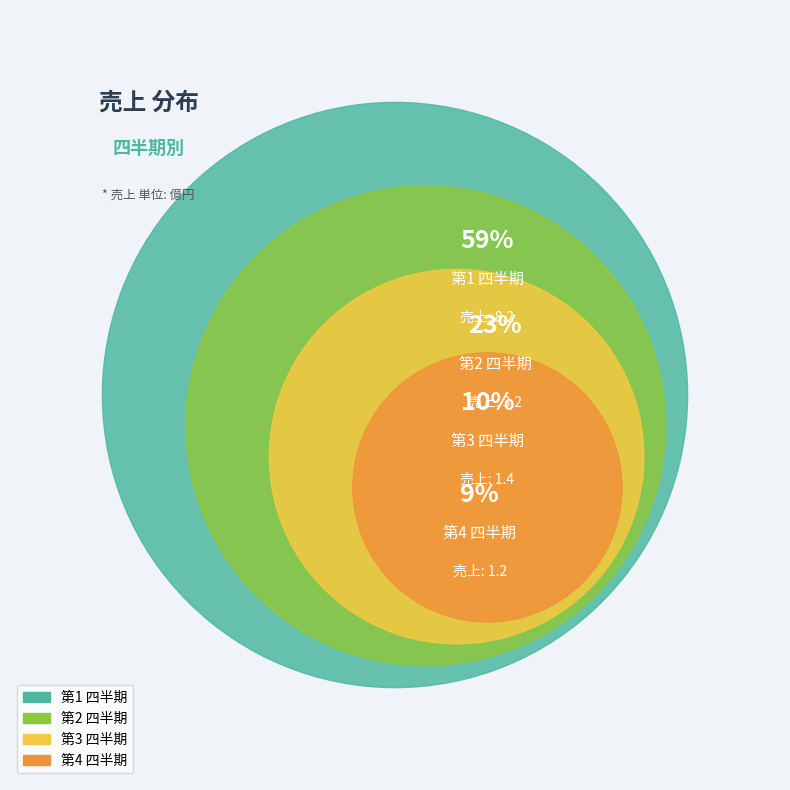

True or false: 第4 四半期 accounts for 9% of the total.

True